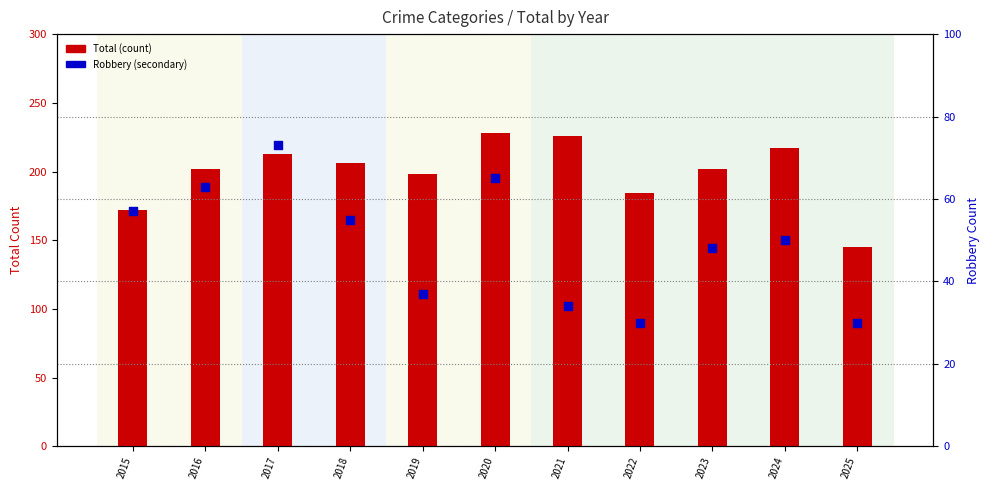

At which category is the sum across all series the highest?

2020